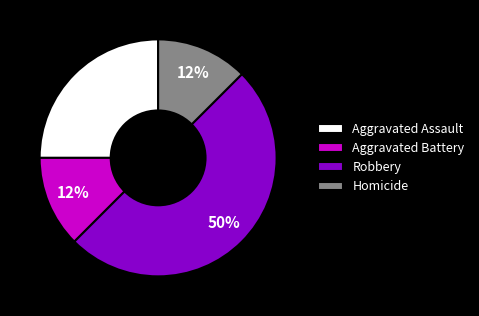

Approximately how many times larger is the value at Homicide compared to Aggravated Battery?

1.0